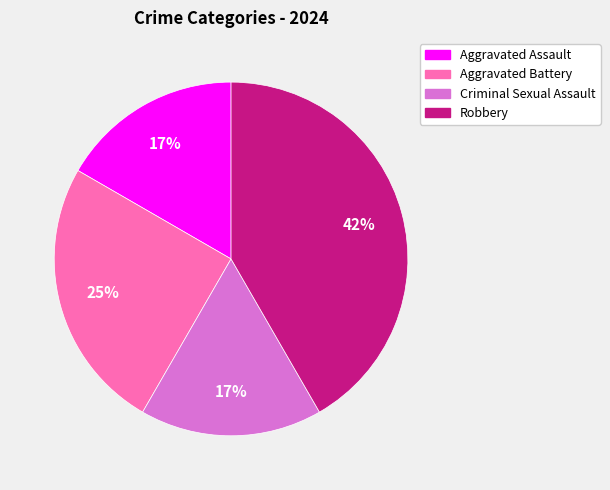

Count the number of slices in the pie.

4